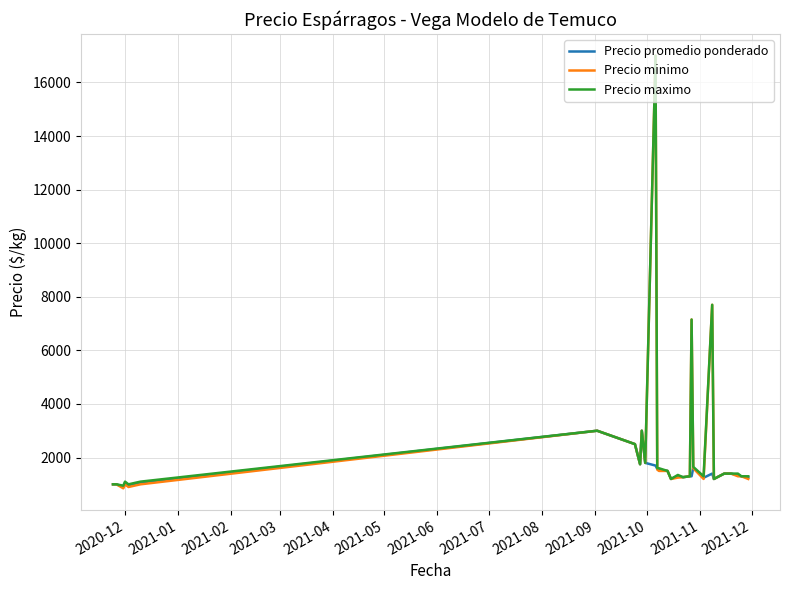

What is the minimum value shown in the chart?

850.0